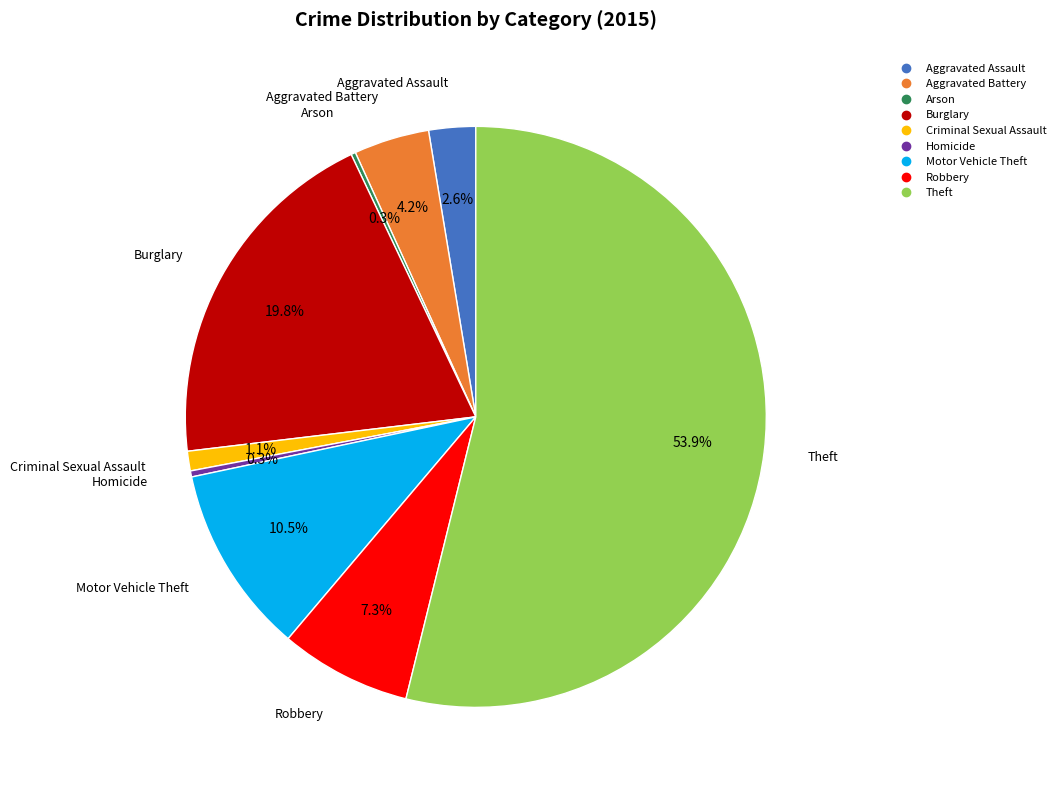

Does Theft represent more than half of the total?

Yes